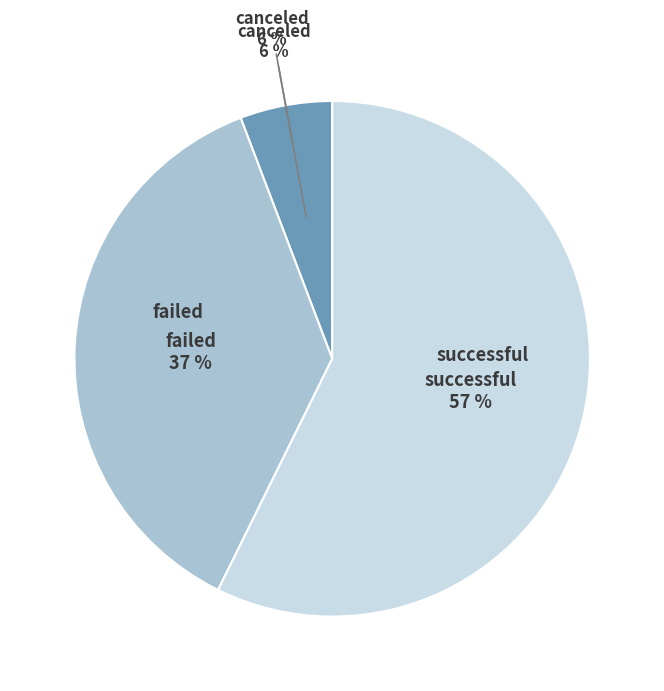

Count the number of slices in the pie.

3